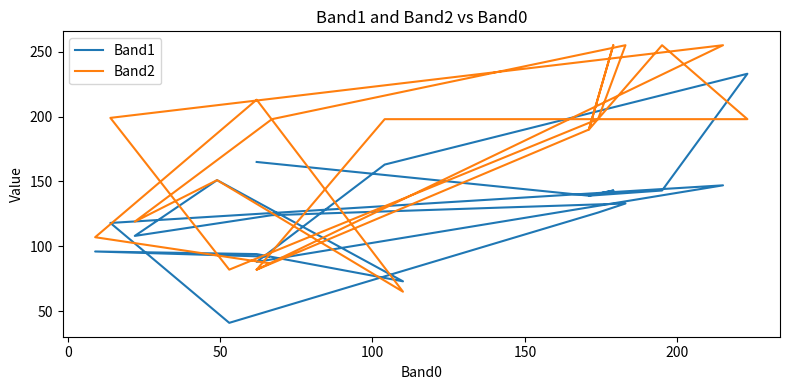

What is the average value of the Band1 series?

126